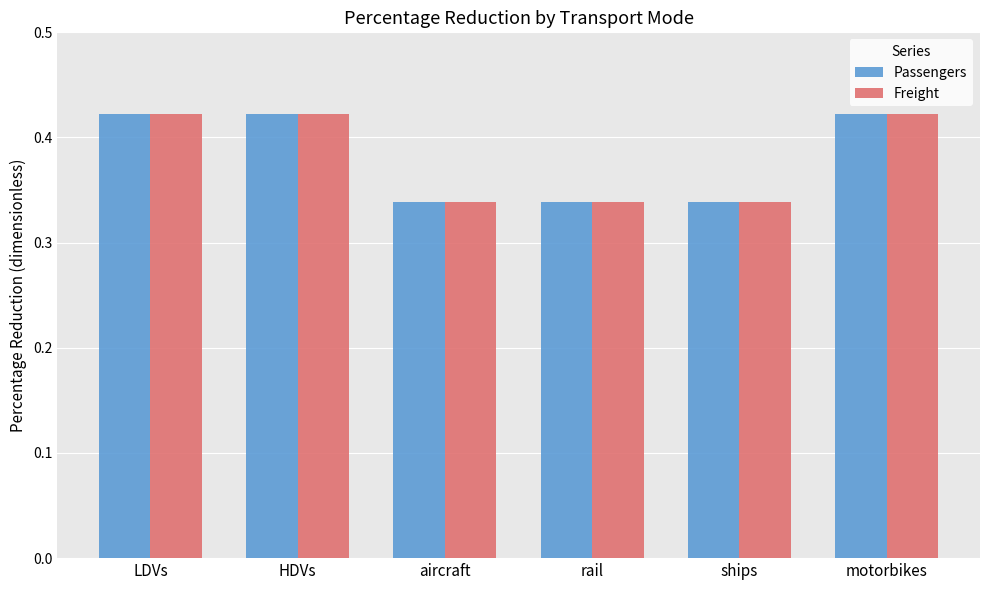

What is the total value across all series at LDVs?

0.8